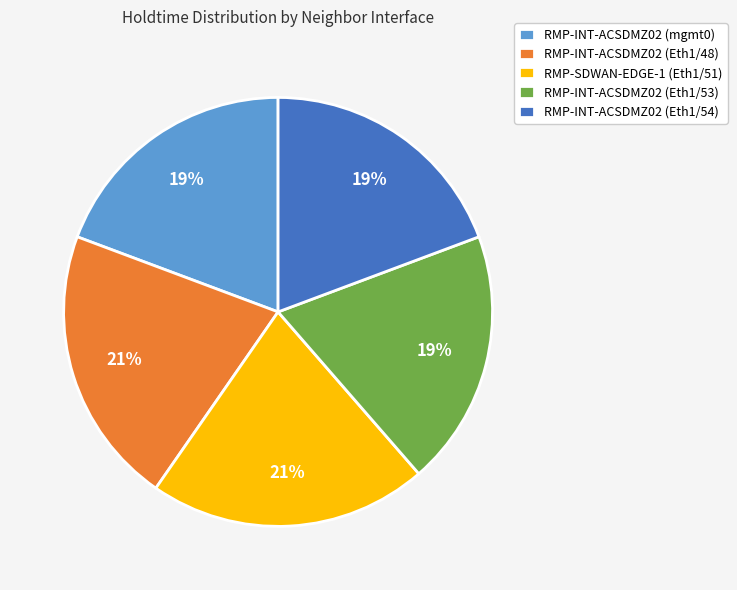

To the nearest percent, what percentage of the pie is RMP-INT-ACSDMZ02 (Eth1/48)?

21%